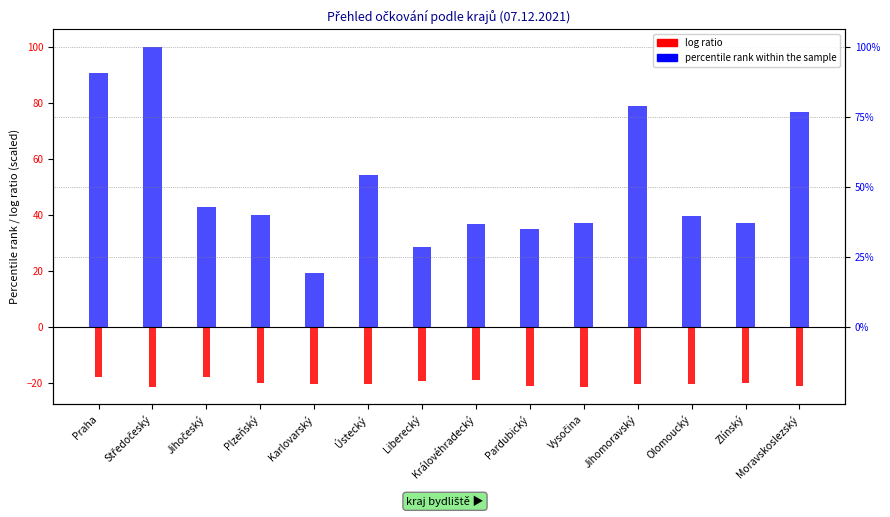

How many groups of bars are there?

14